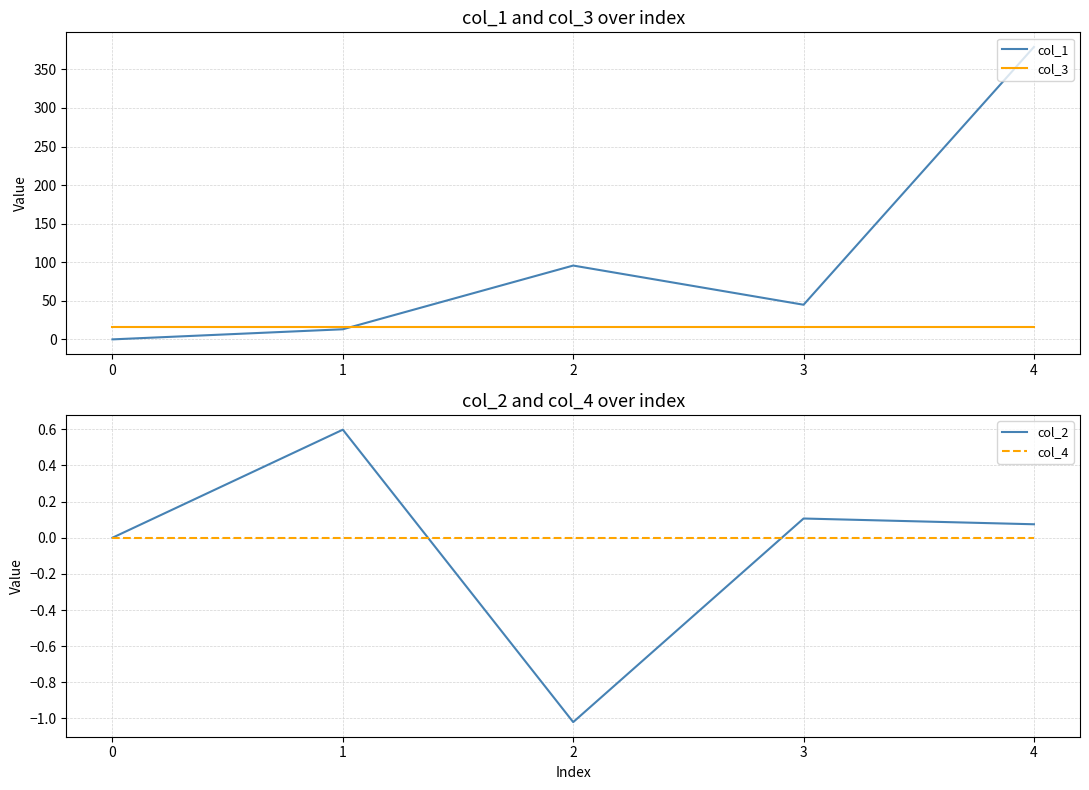

Rank the series at 0 from highest to lowest value.

col_3, col_1, col_2, col_4